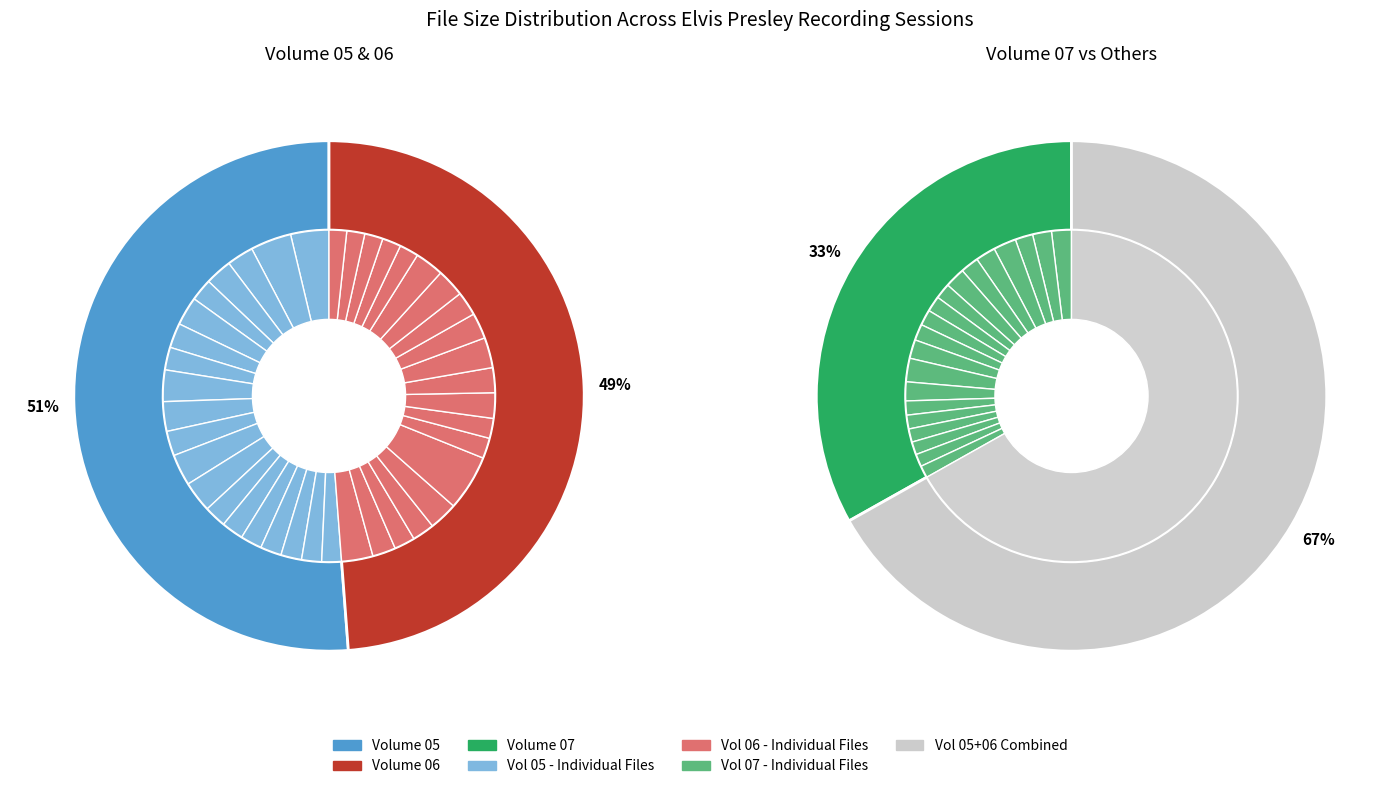

Do 8 and Volume 06 together represent more than half of the pie?

No